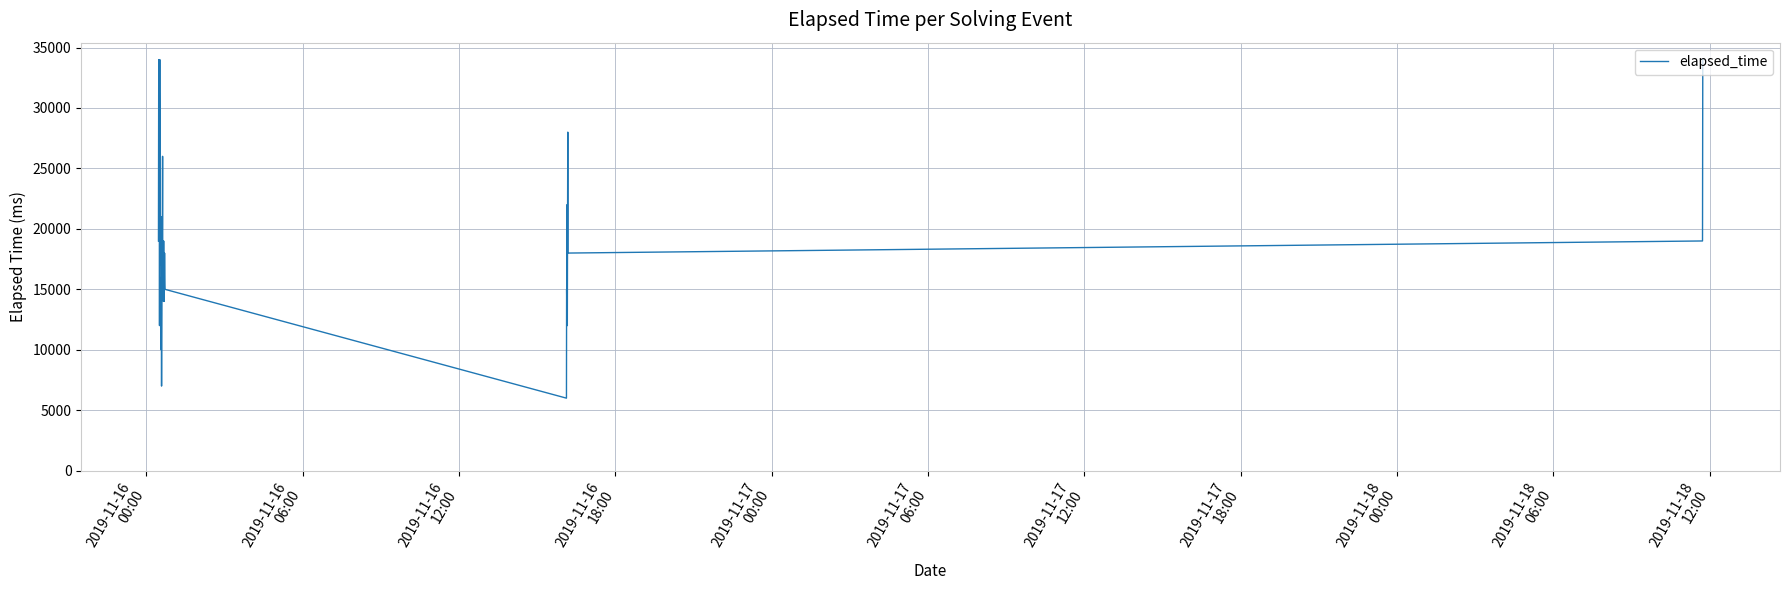

What is the greatest value displayed?

34000